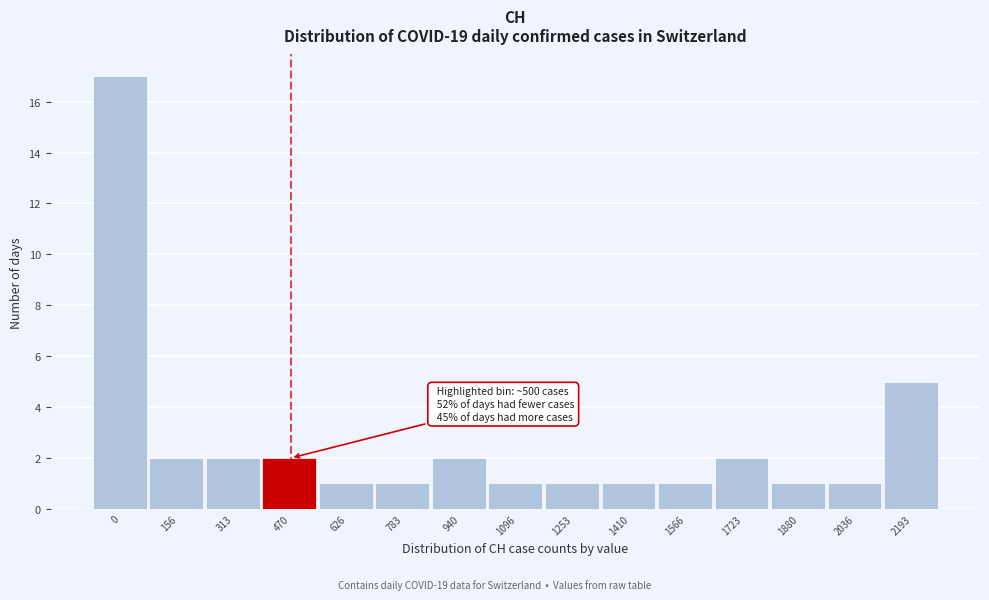

Reading left to right, list all the values displayed in this chart.

17	2	2	2	1	1	2	1	1	1	1	2	1	1	5